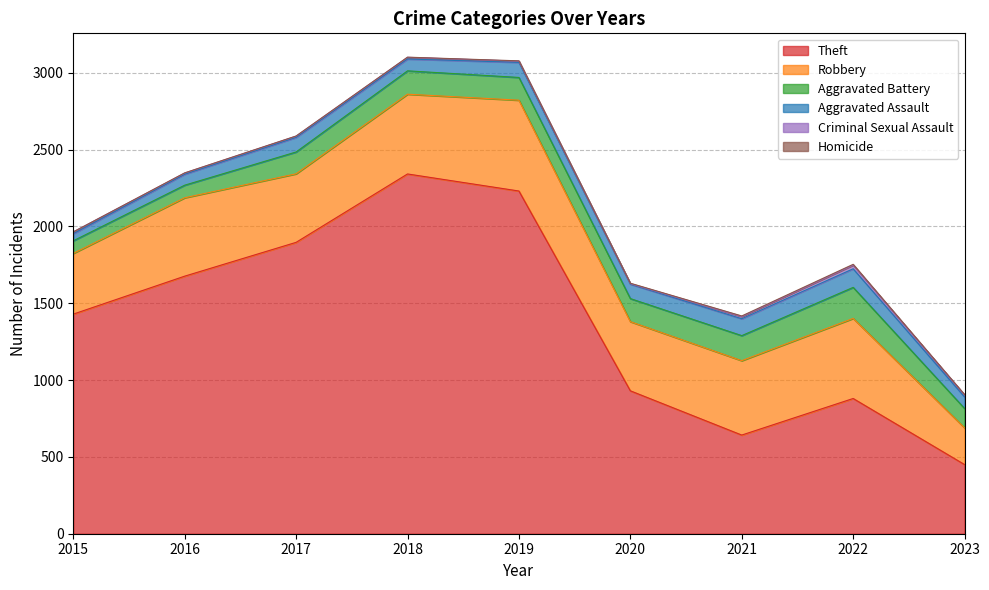

At which category is the sum across all series the highest?

2018